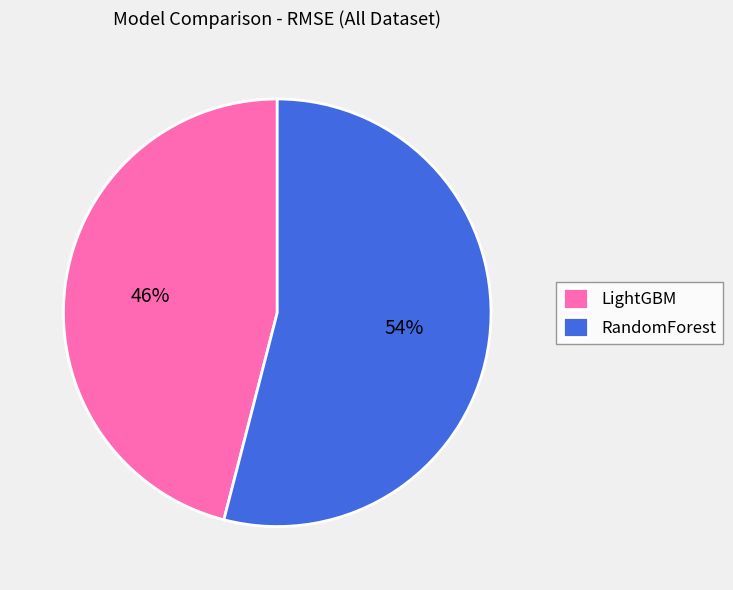

How many segments does this pie chart have?

2